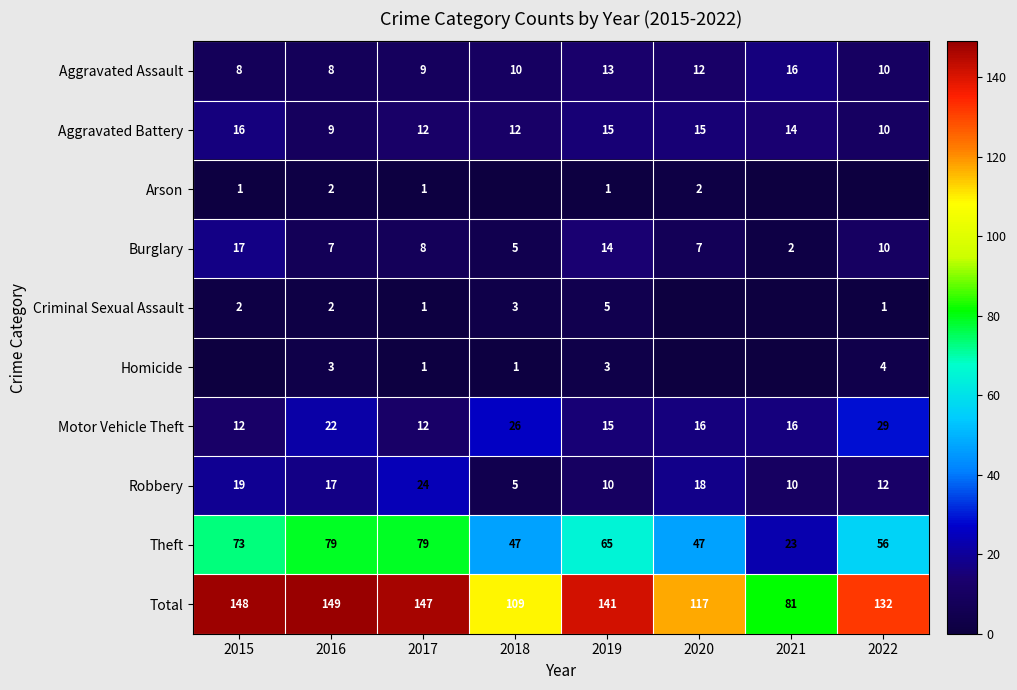

How many data points does each series have?

8